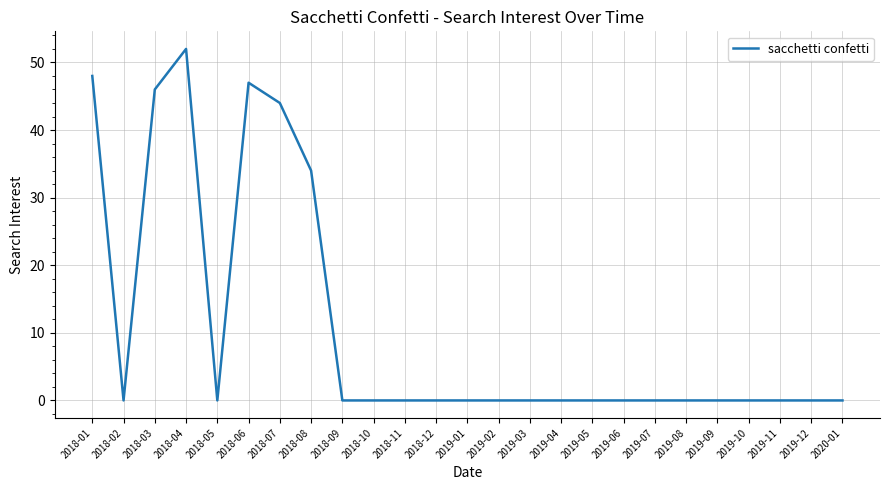

Is it true that the value at 2018-09 is 33?

False